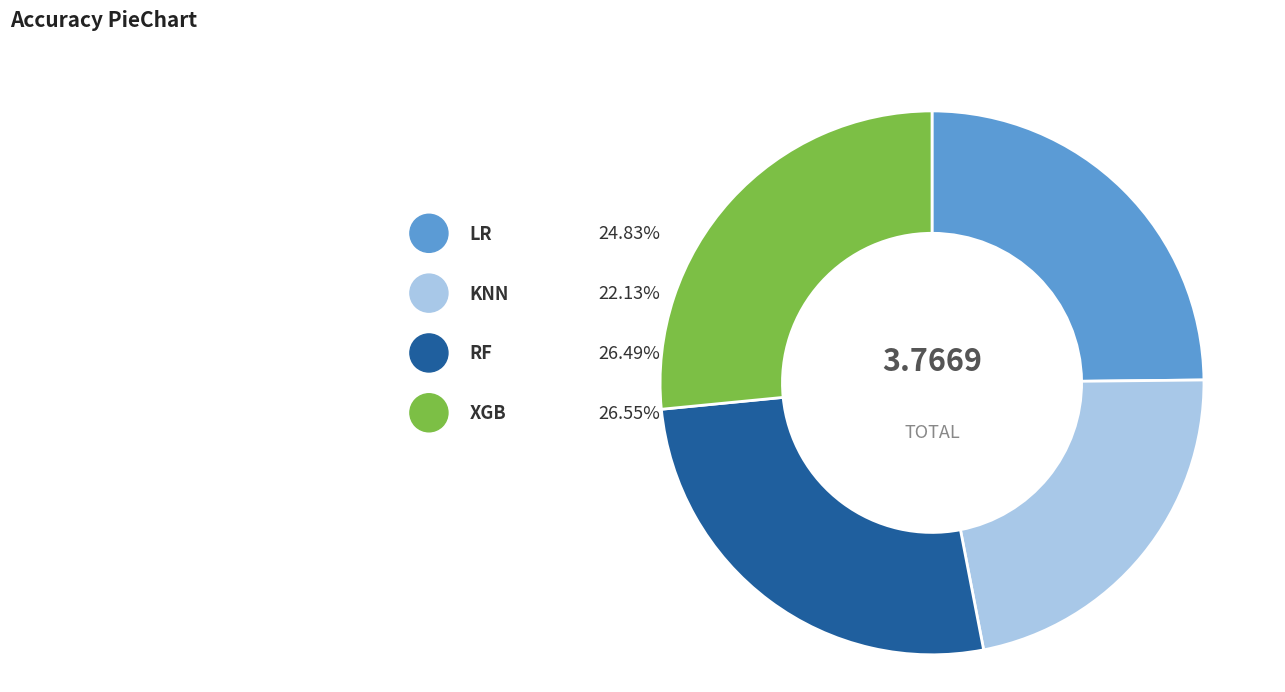

To the nearest percent, what is the difference between the largest and smallest slice percentages?

4%